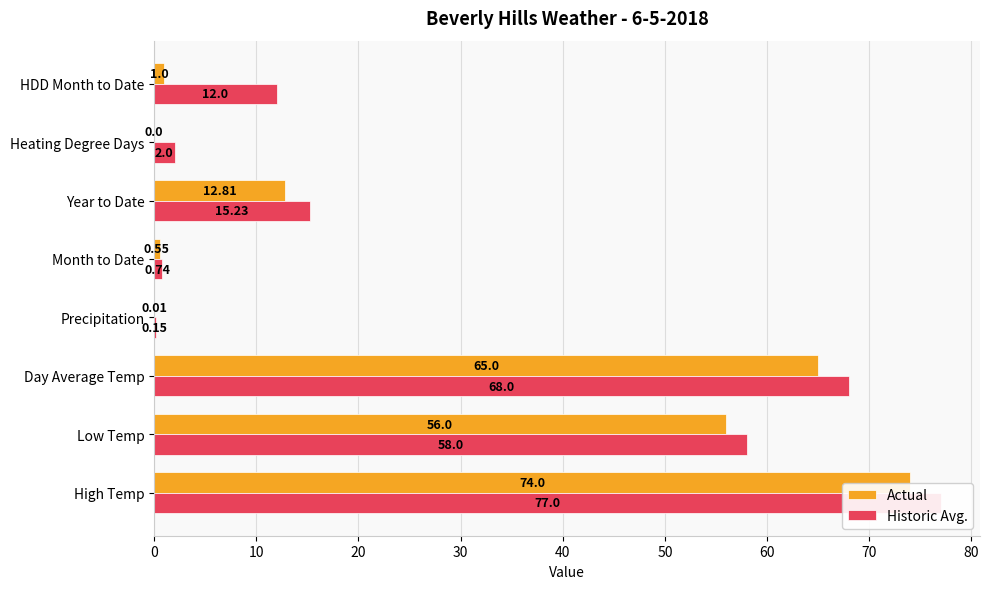

What are all the series names shown in the legend?

Actual, Historic Avg.